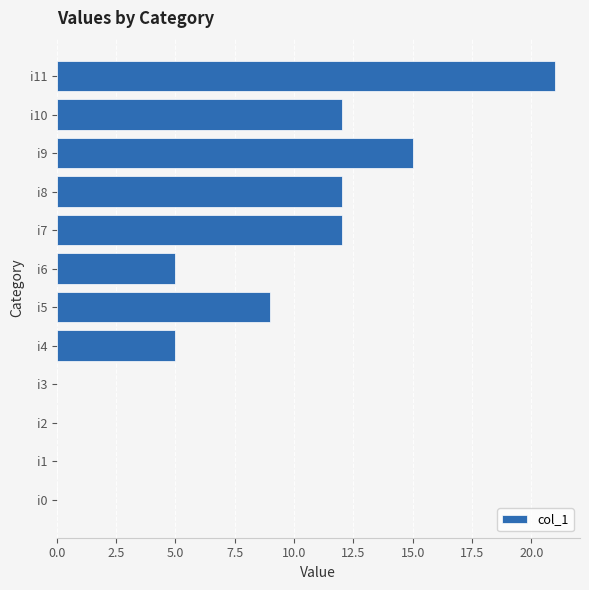

The chart shows a value of 12 at i10. True or false?

True